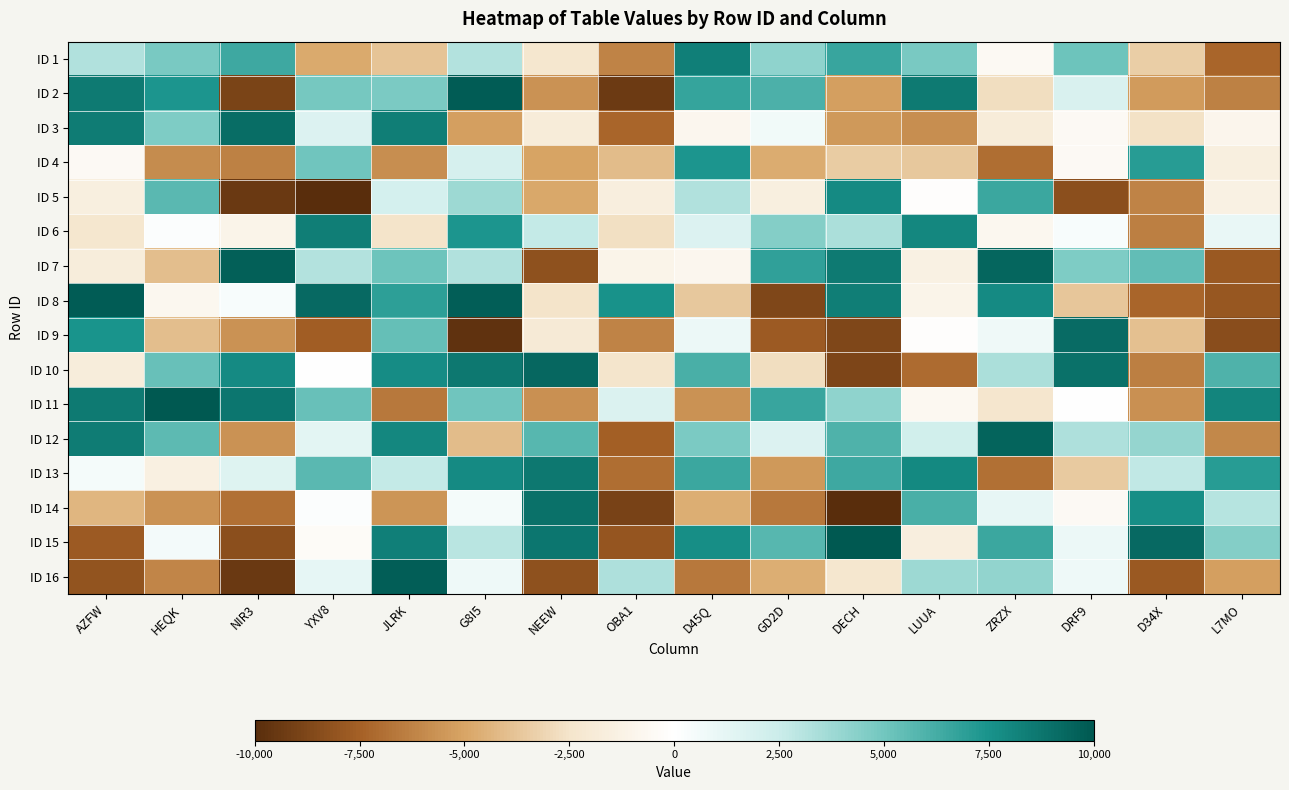

What is the difference between the highest and lowest values at OBA1?

16857